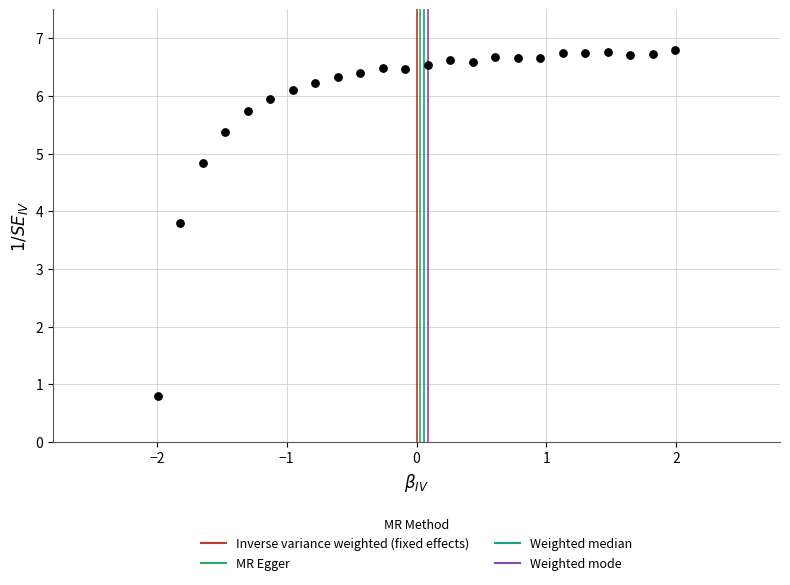

What Y value in the scatter plot is closest to 3?

3.8